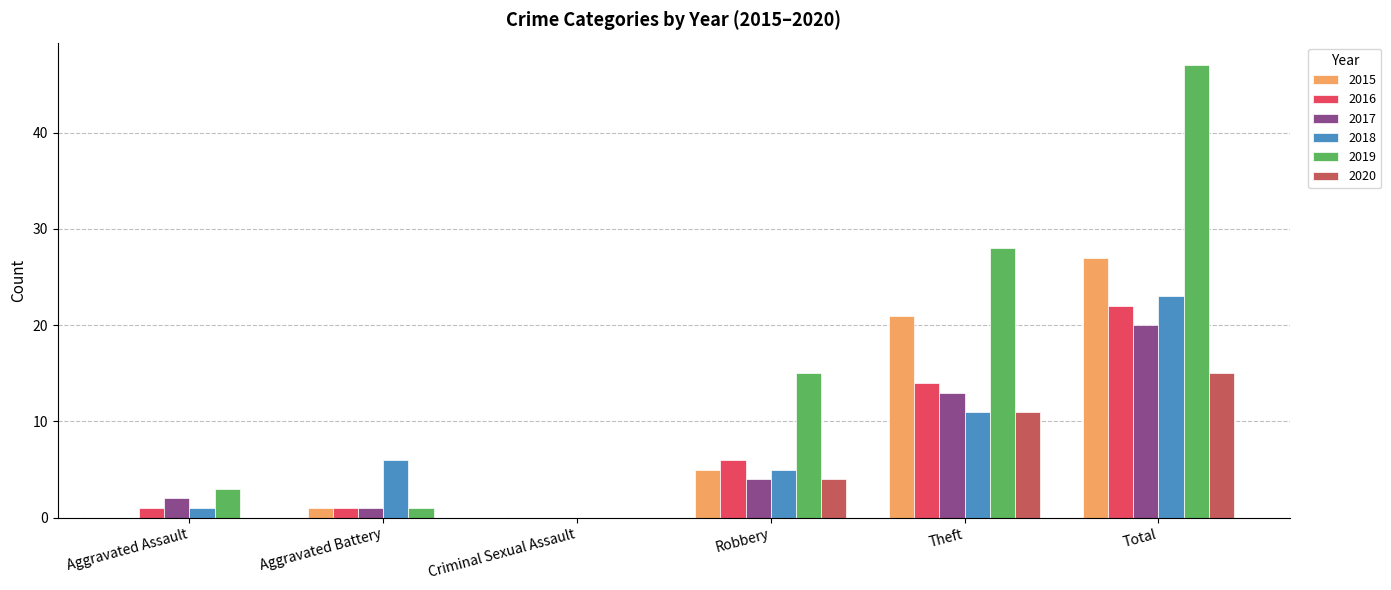

At which label is 2019 closest to 23?

Theft